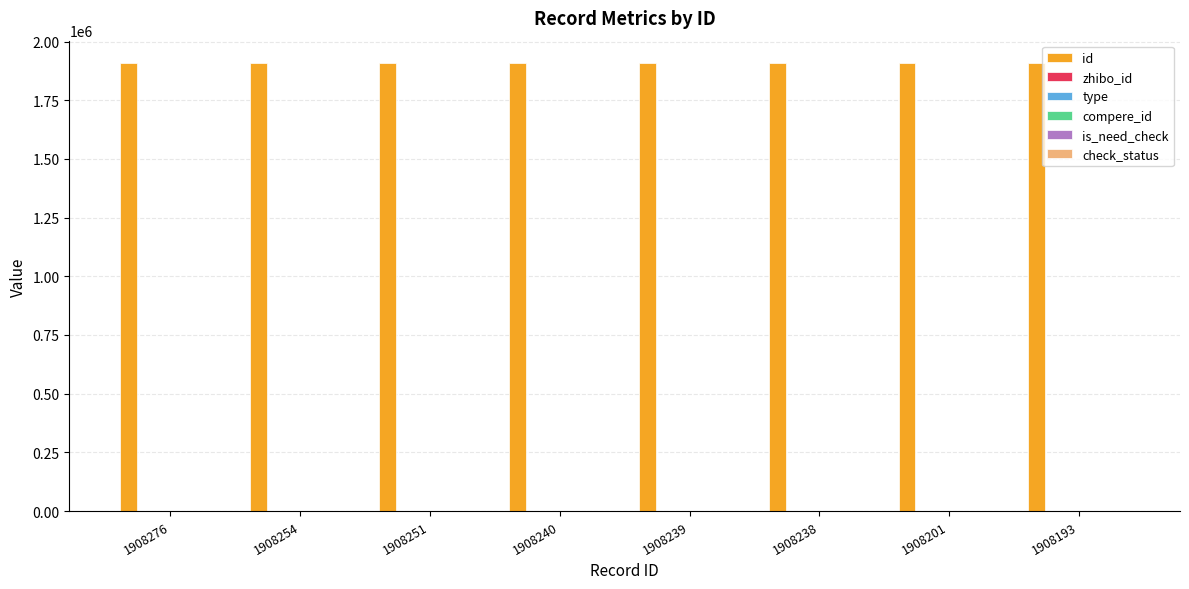

Reading left to right, list all the values displayed in this chart.

id: 1908276	1908254	1908251	1908240	1908239	1908238	1908201	1908193
zhibo_id: 152	152	152	152	152	152	152	152
type: 0	0	0	0	0	0	0	0
compere_id: 0	0	0	0	0	0	0	0
is_need_check: 0	0	0	0	0	0	0	0
check_status: 1	1	1	1	1	1	1	1